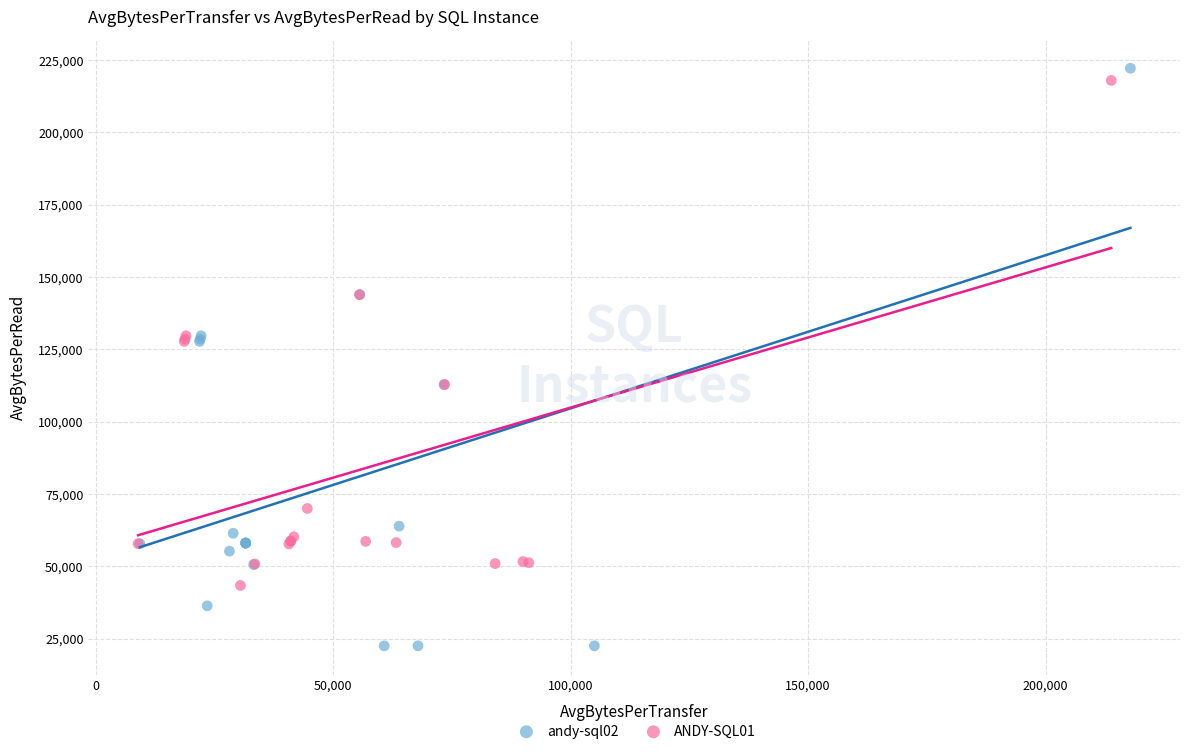

What are all the series names shown in the legend?

andy-sql02, ANDY-SQL01